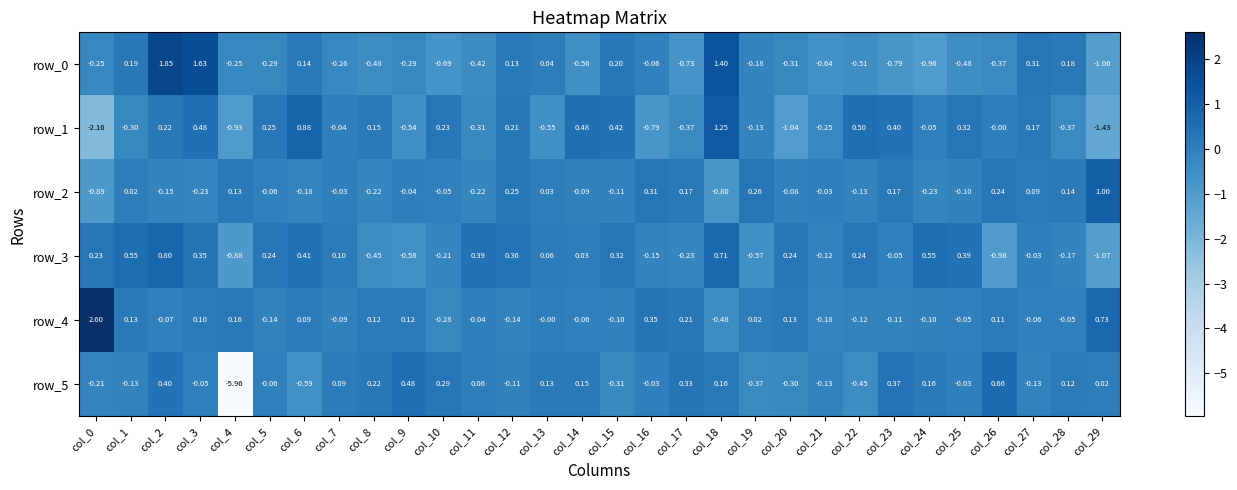

What is the difference between the highest and lowest values at col_18?

2.2